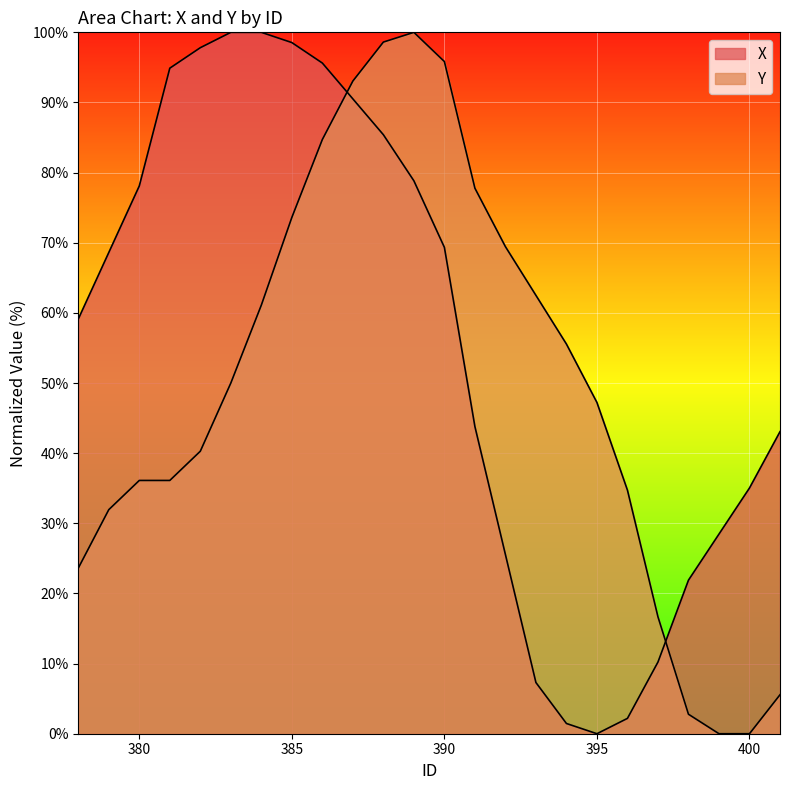

Read the X value at 398.

21.9